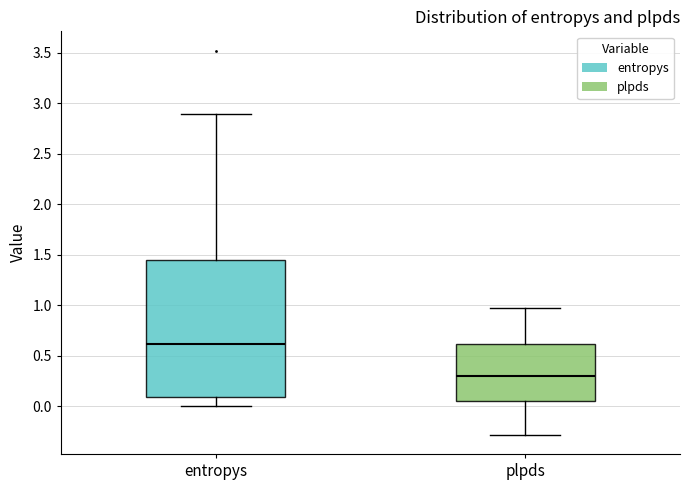

Where is the upper edge of the box for plpds on the y-axis? The values are not printed on the chart, so give them approximately, as read against the axis.

0.60